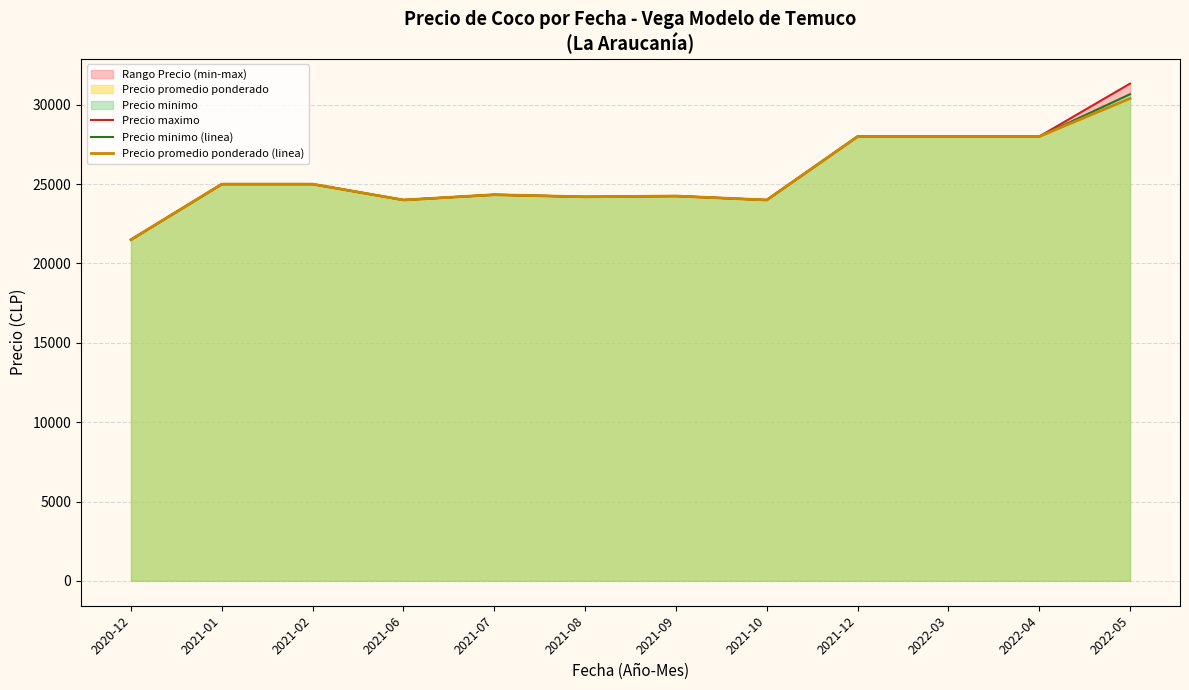

What value does the Precio maximo series have at 2021-01?

25000.0